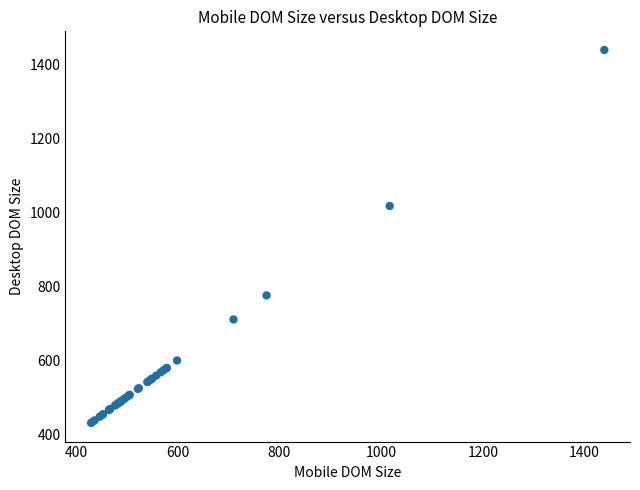

What Y value in the scatter plot is closest to 934?

1017